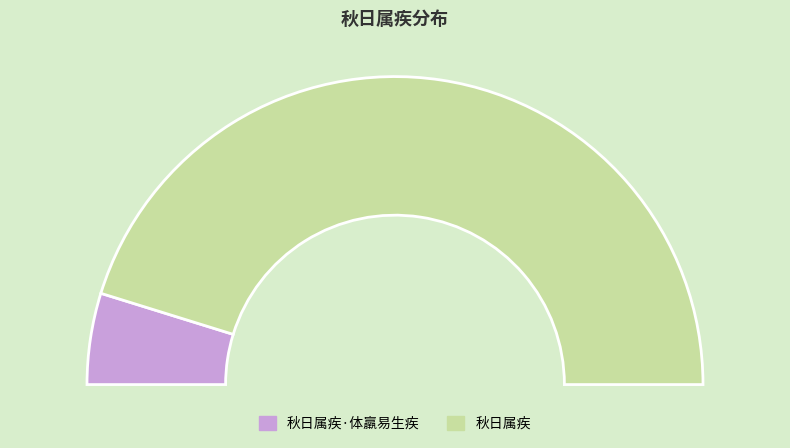

Which has a higher value, 秋日属疾·体羸易生疾 or 秋日属疾?

秋日属疾